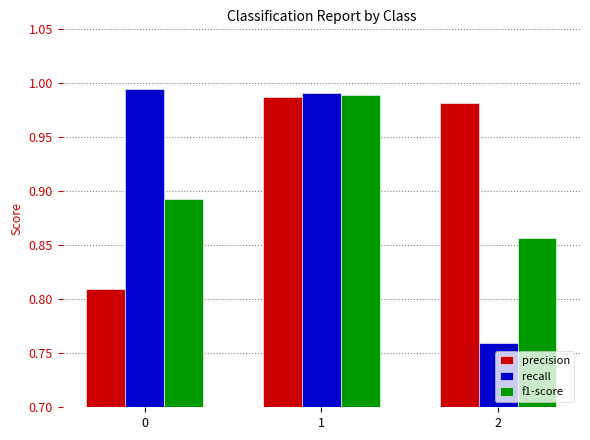

At how many categories does at least one series exceed 0?

3